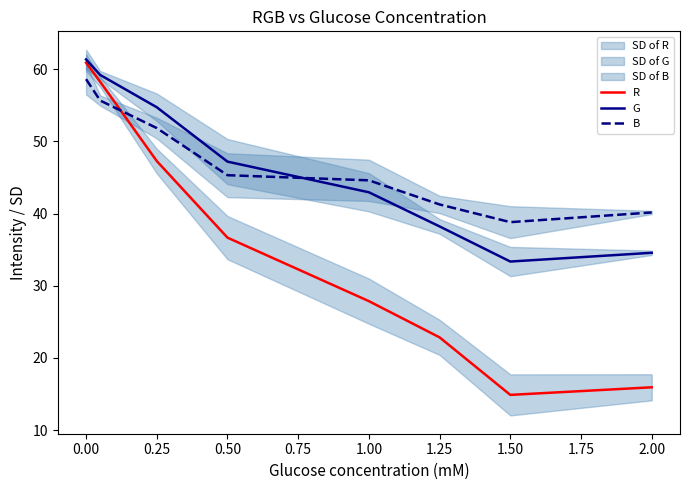

What is the difference between the maximum and minimum values in the G series?

28.0